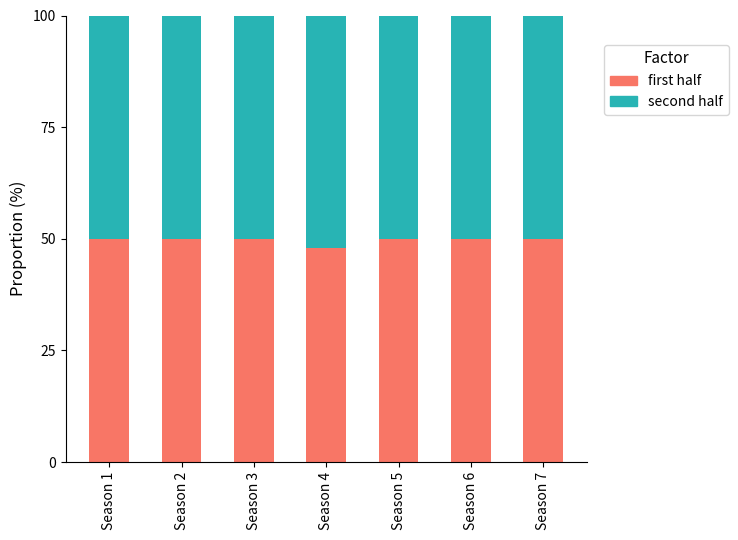

What is the total value across all series at Season 4?

100.0